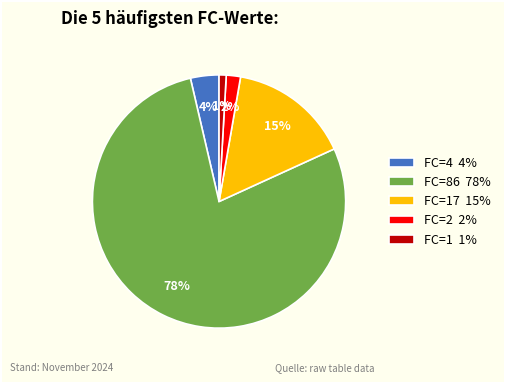

Is the sum of FC=1 1% and FC=86 78% greater than half?

Yes